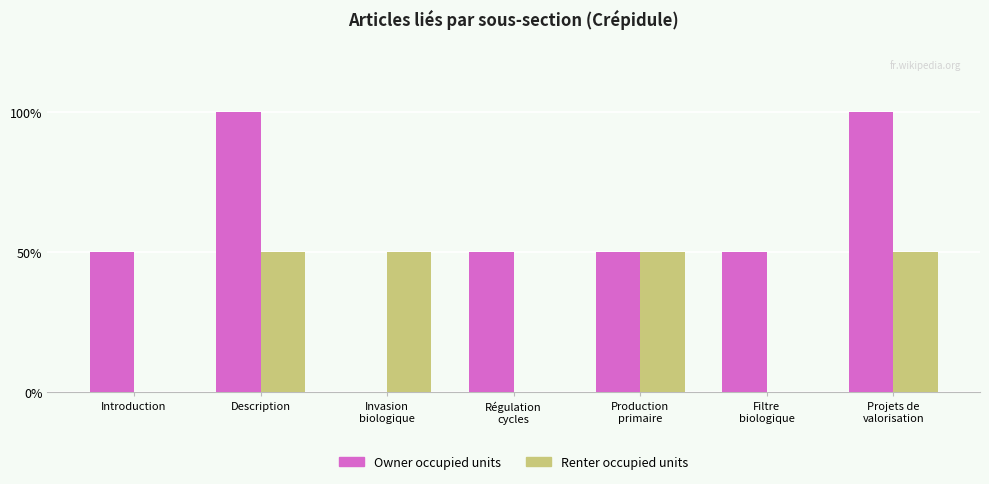

At which label does Renter occupied units reach its minimum?

Introduction